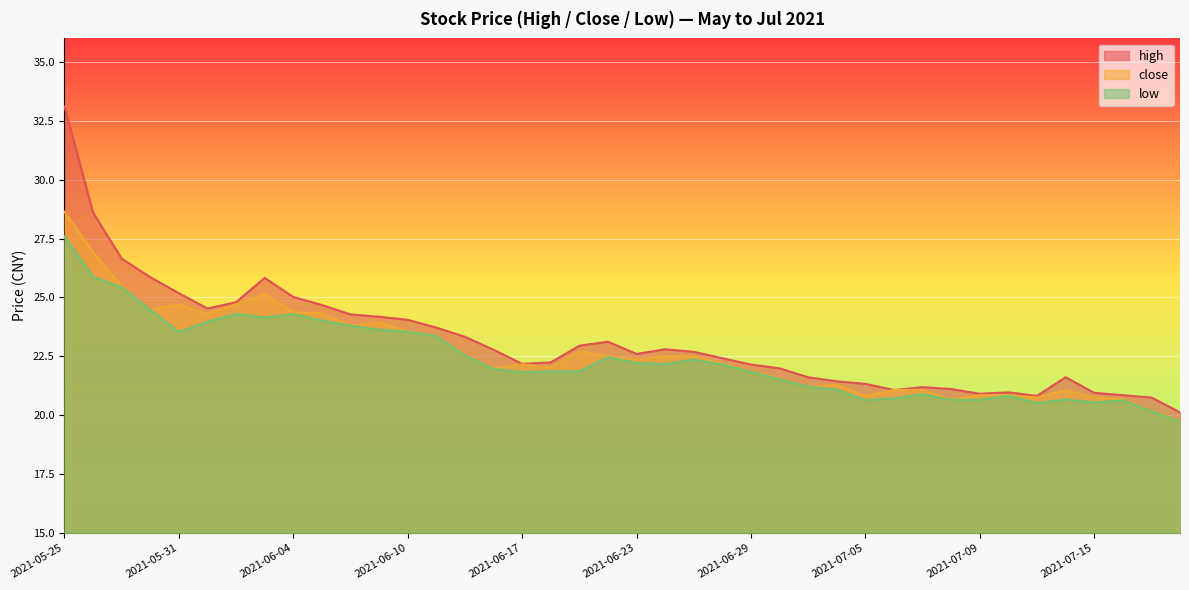

Between 2021-05-31 and 2021-06-02, which is larger?

2021-05-31